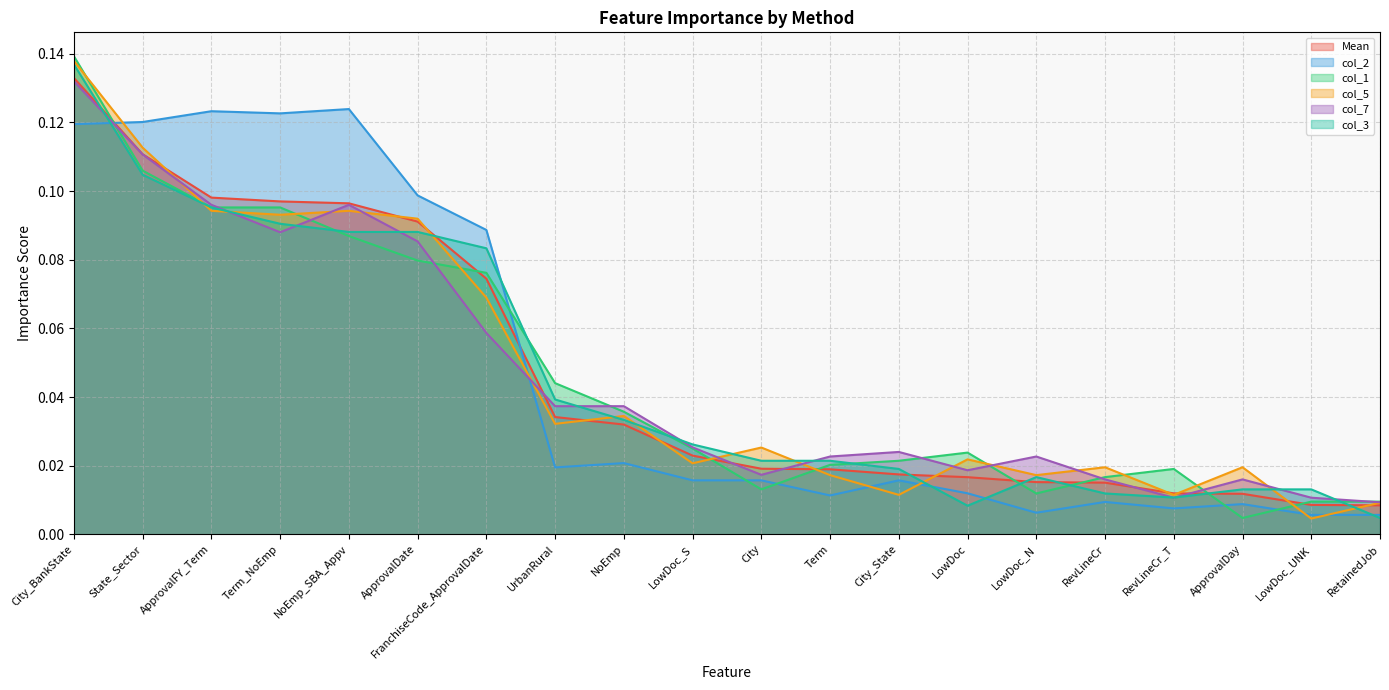

What is the approximate value of col_2 at Term_NoEmp?

0.1